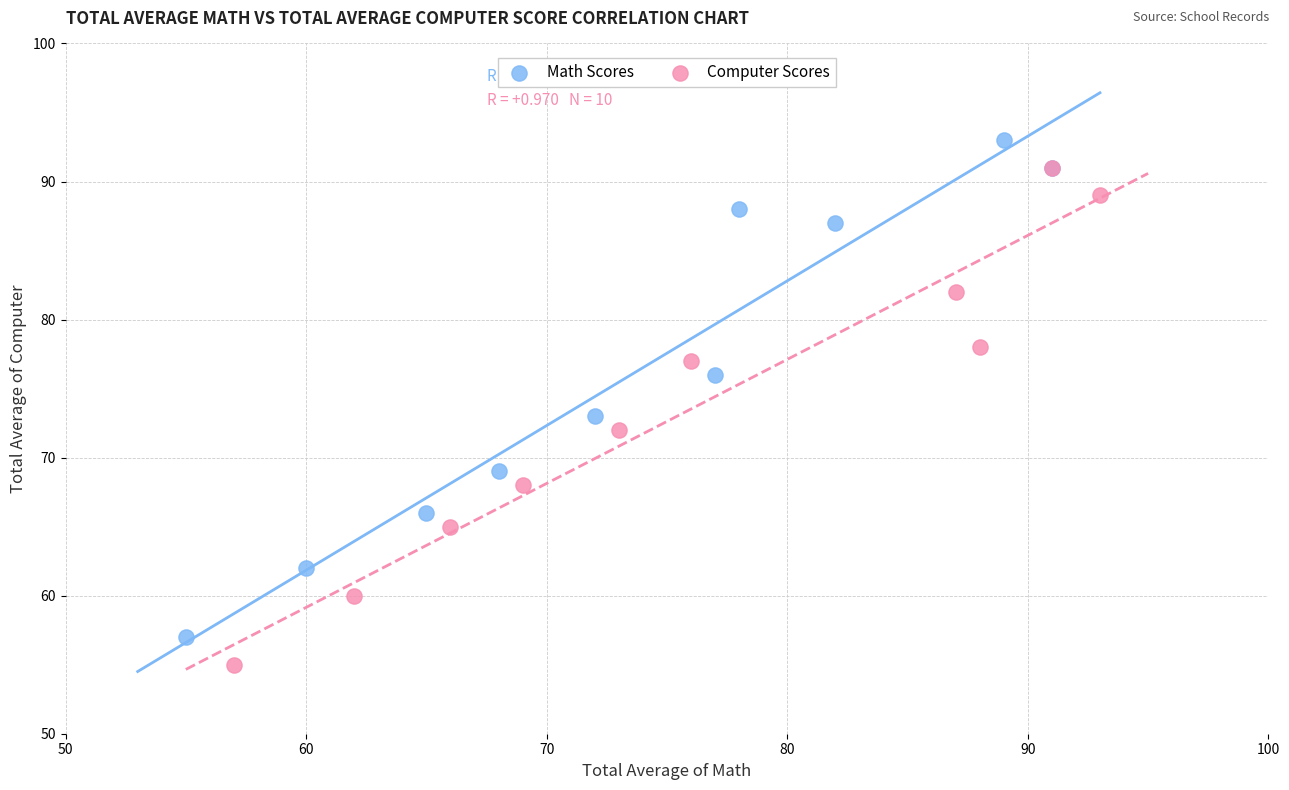

Which series reaches the minimum Y coordinate?

Computer Scores